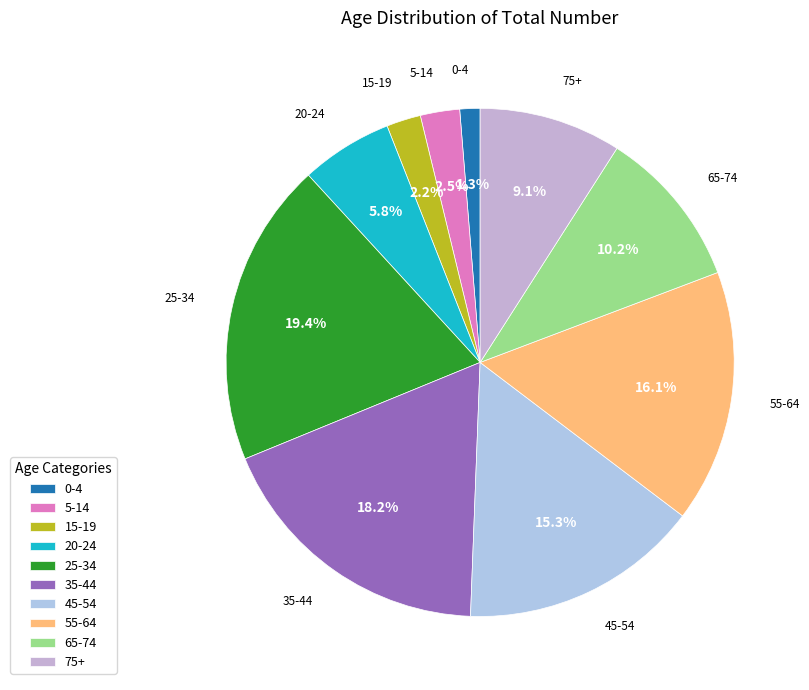

The 25-34 slice represents 19% of the pie. True or false?

True